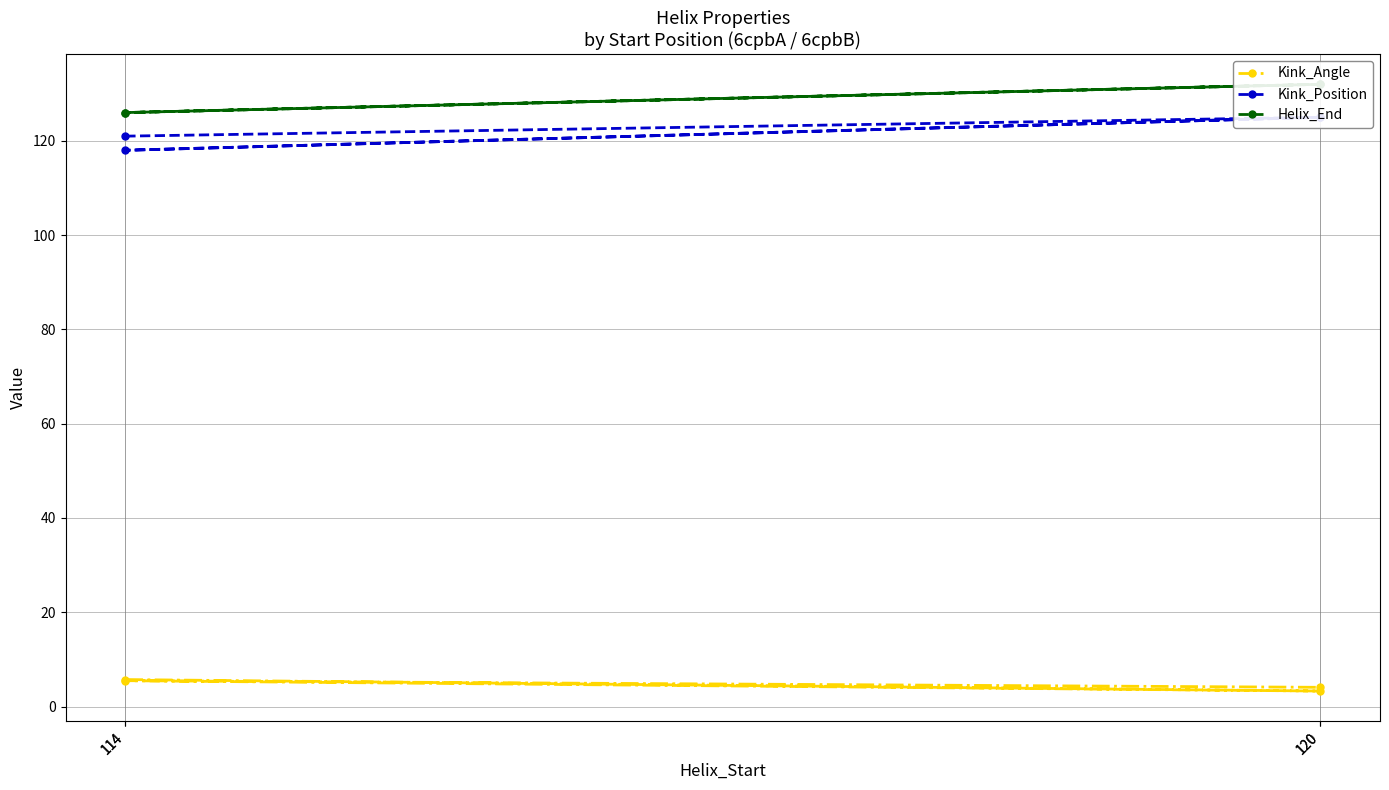

How many data points in Kink_Angle are less than 5?

2